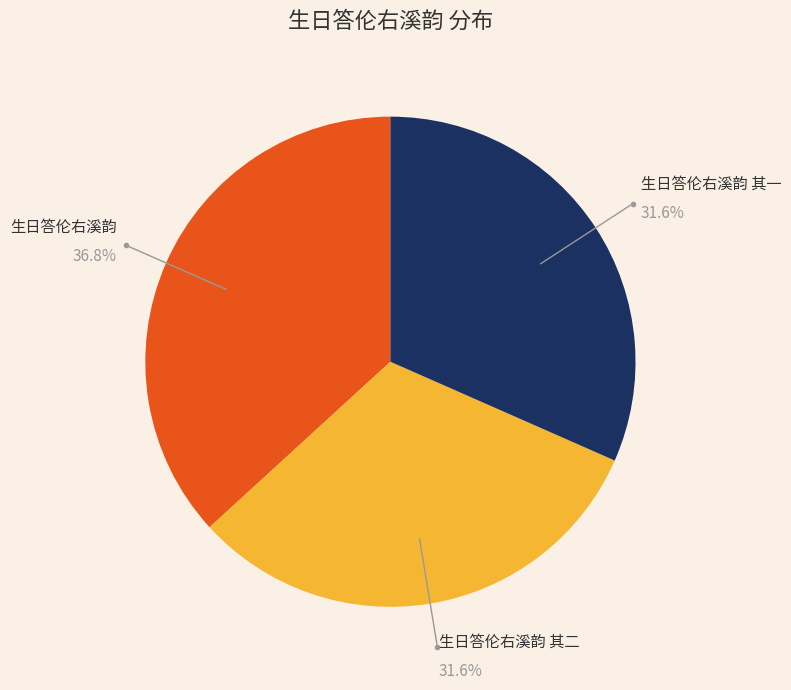

Is there a majority slice in this chart?

No